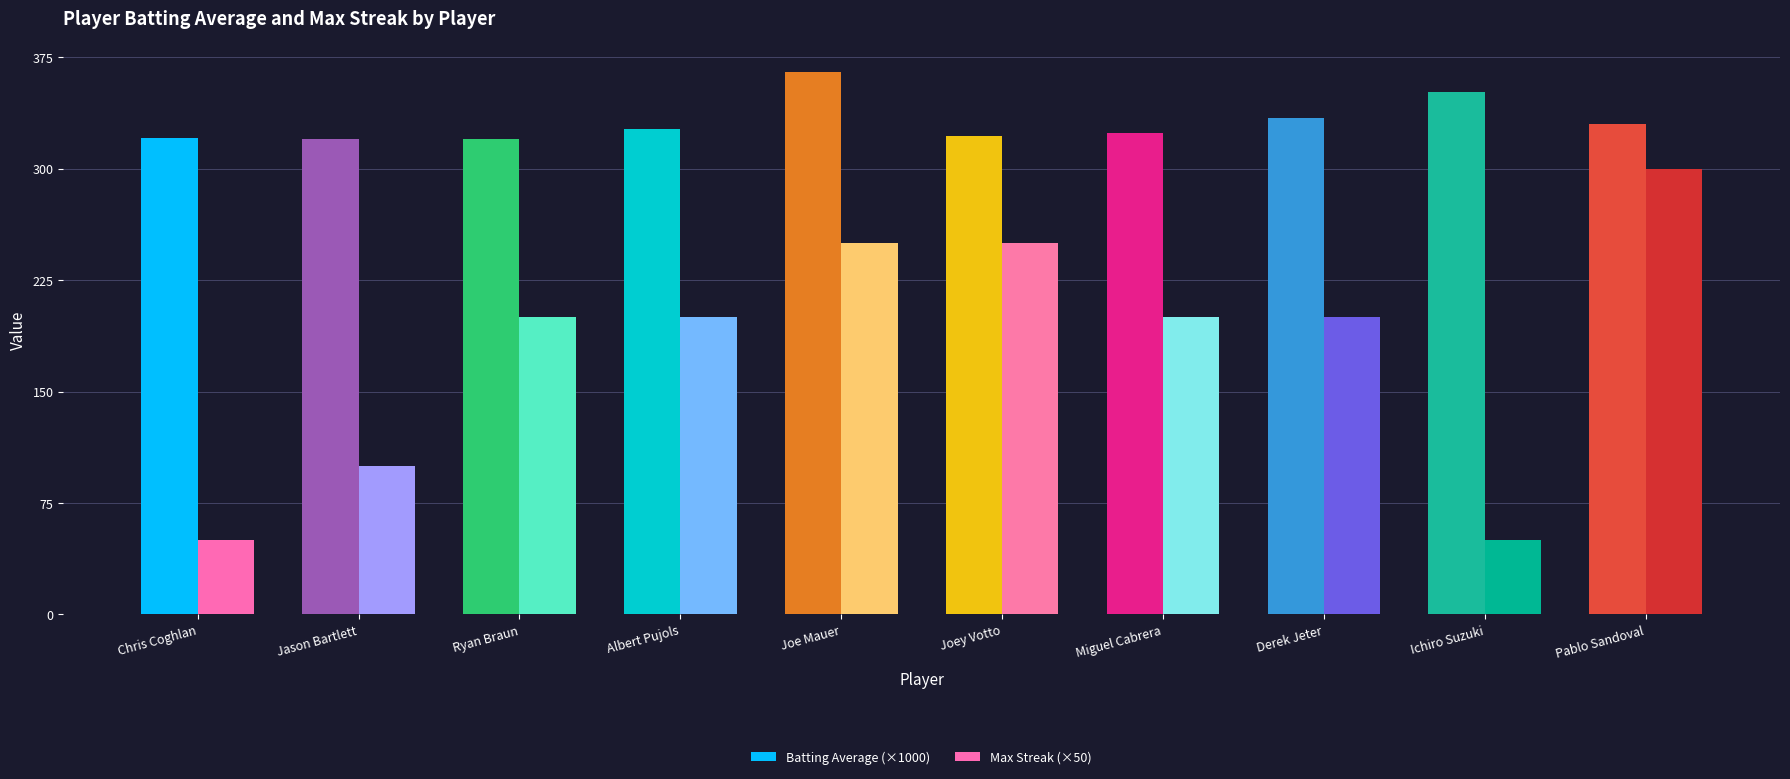

Rank the series by their average value, from highest to lowest.

Batting Average (×1000), Max Streak (×50)